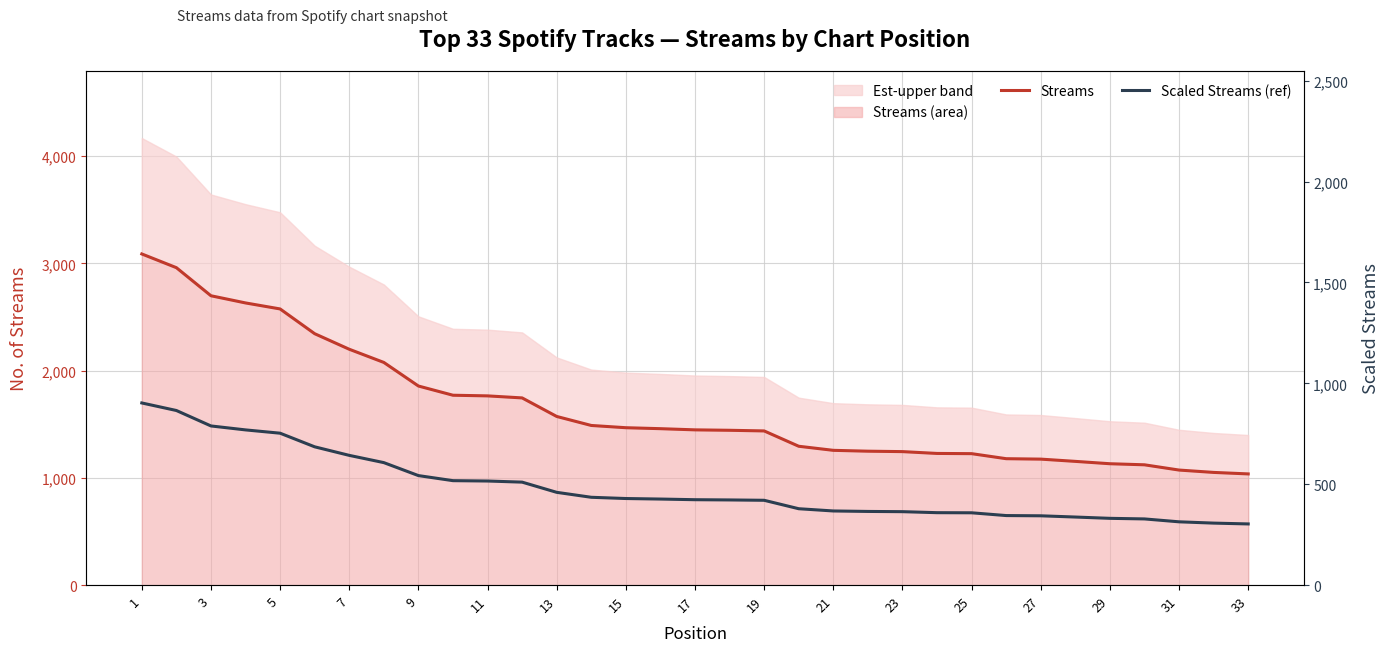

At which label does Streams first exceed 1448?

1